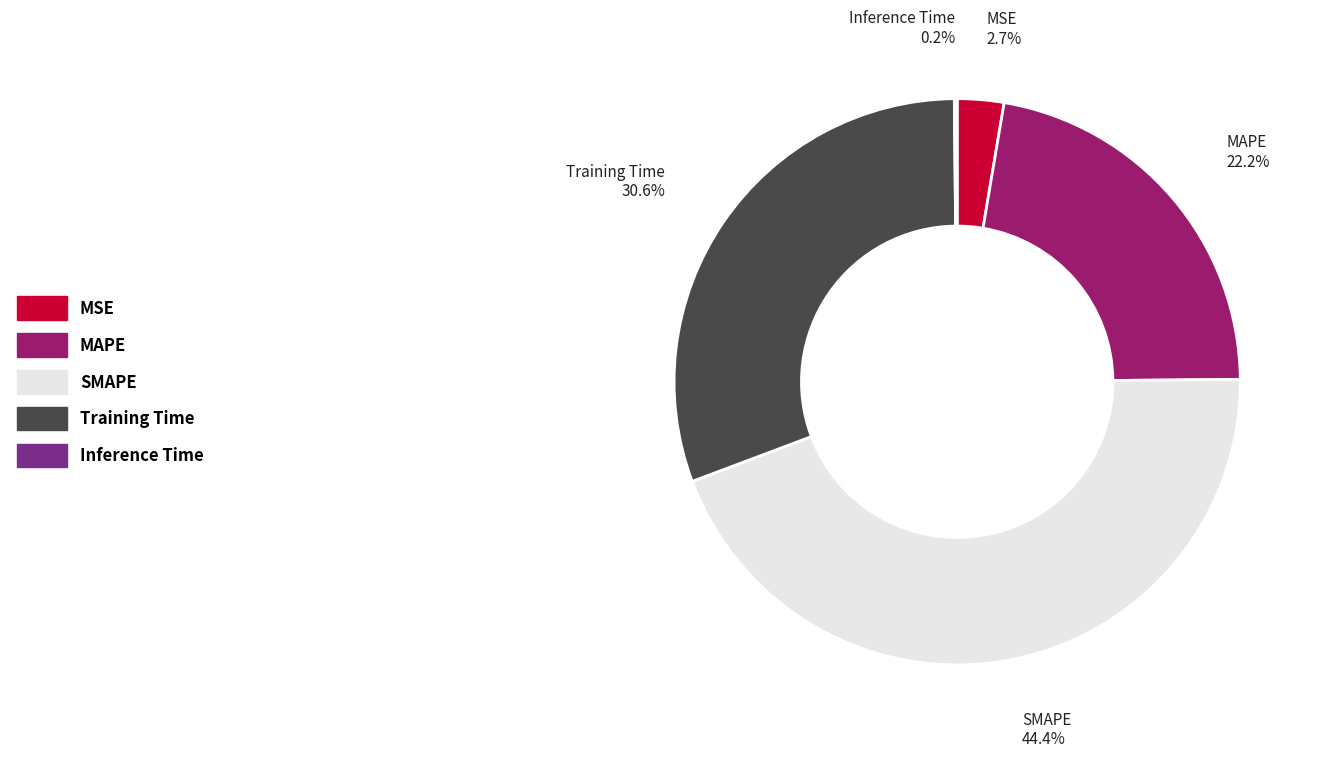

What is the total percentage of MSE and SMAPE?

47.1%